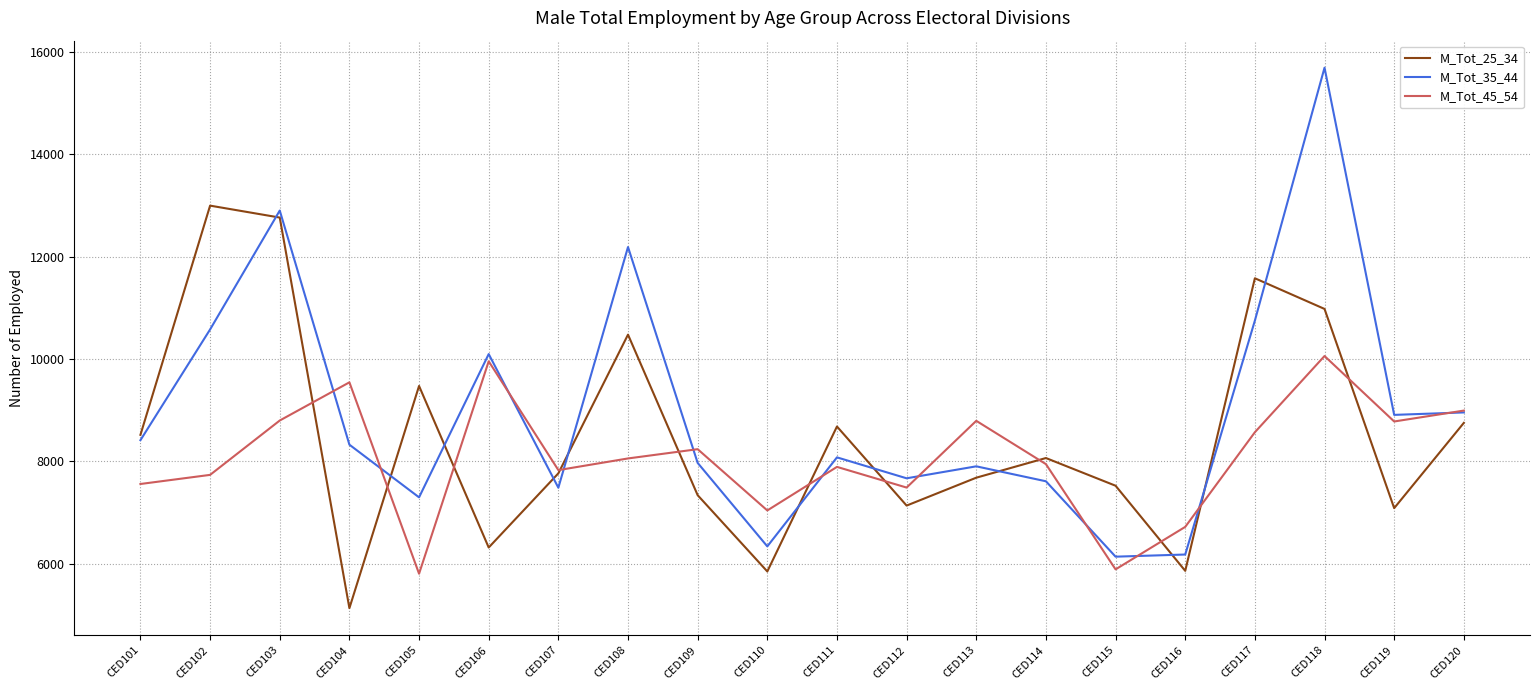

What is the sum of the M_Tot_45_54 values at CED118 and CED112?

17546